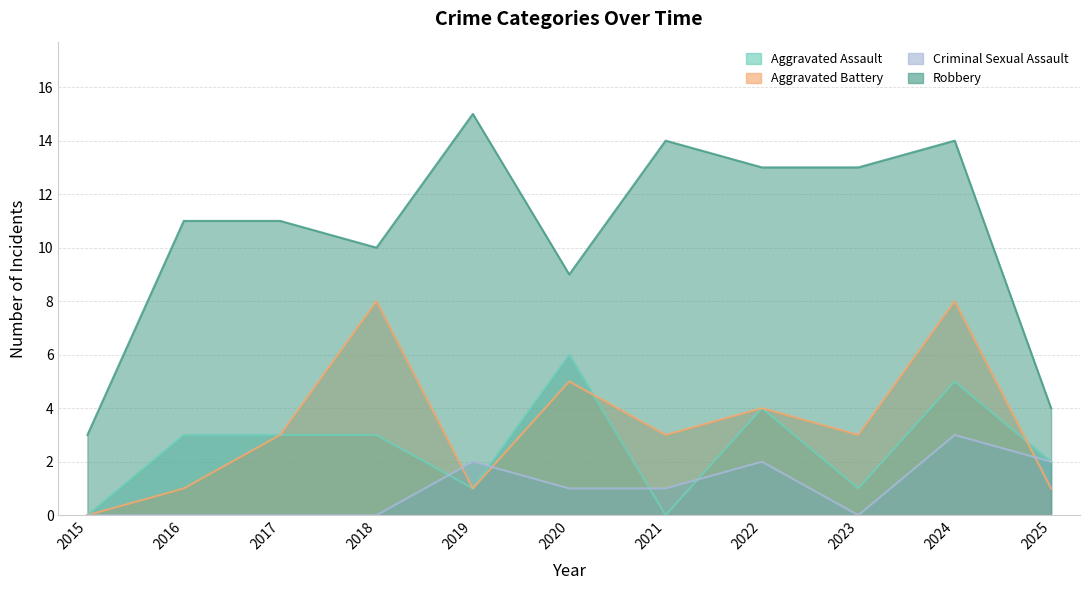

True or false: Aggravated Assault and Robbery cross at least once.

False